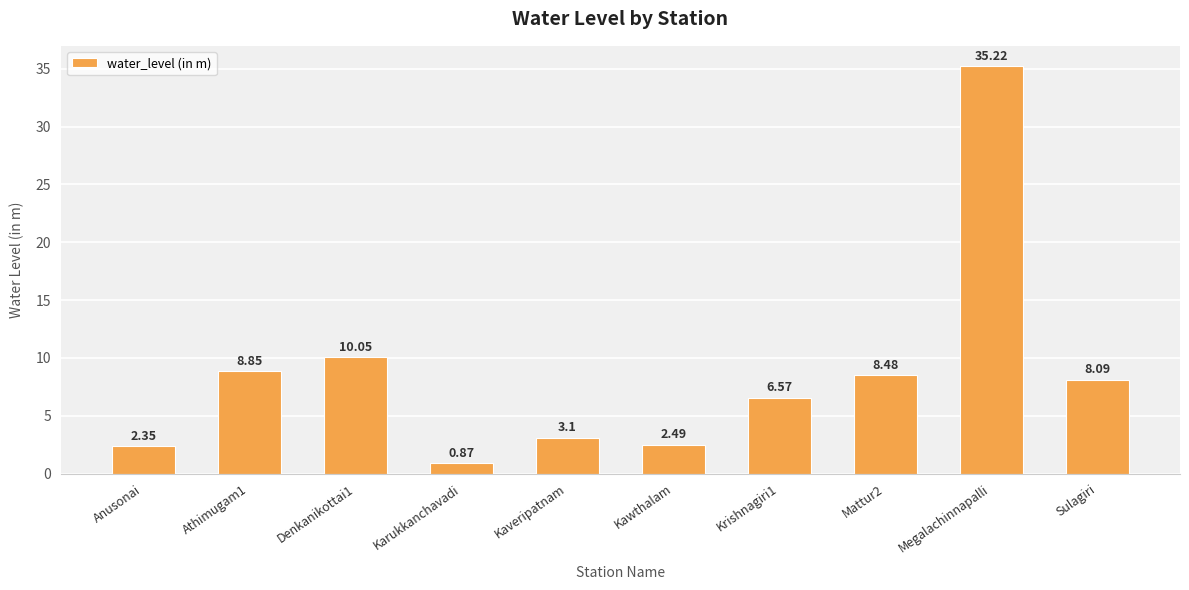

Rank the categories by value from lowest to highest.

Karukkanchavadi, Anusonai, Kawthalam, Kaveripatnam, Krishnagiri1, Sulagiri, Mattur2, Athimugam1, Denkanikottai1, Megalachinnapalli